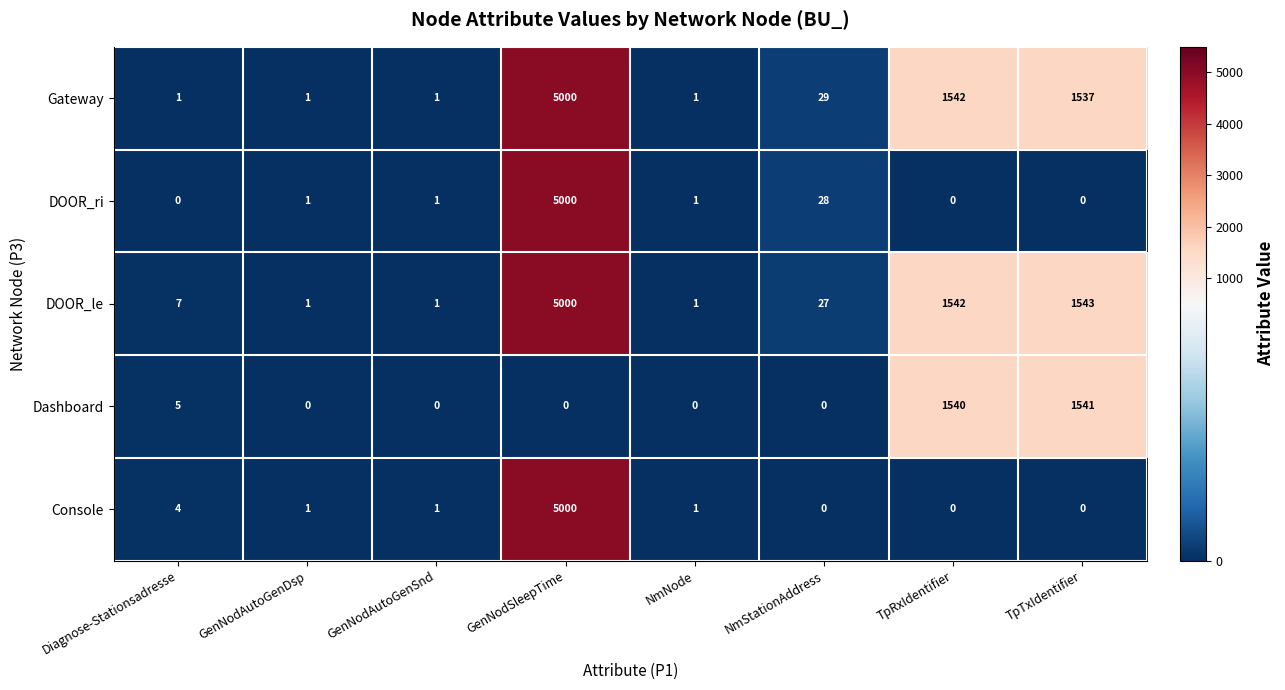

Is it true that DOOR_ri equals 2 at GenNodAutoGenDsp?

False